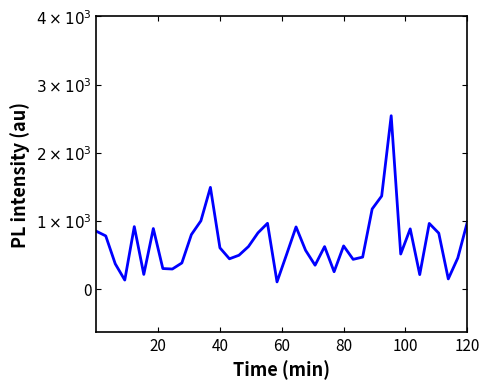

Reading left to right, what are all the values shown in this chart?

848	779	369	131	915	214	887	300	293	382	798	1000	1491	604	443	495	623	824	964	104	504	911	568	349	622	253	632	435	468	1174	1364	2542	513	882	211	962	819	148	455	981